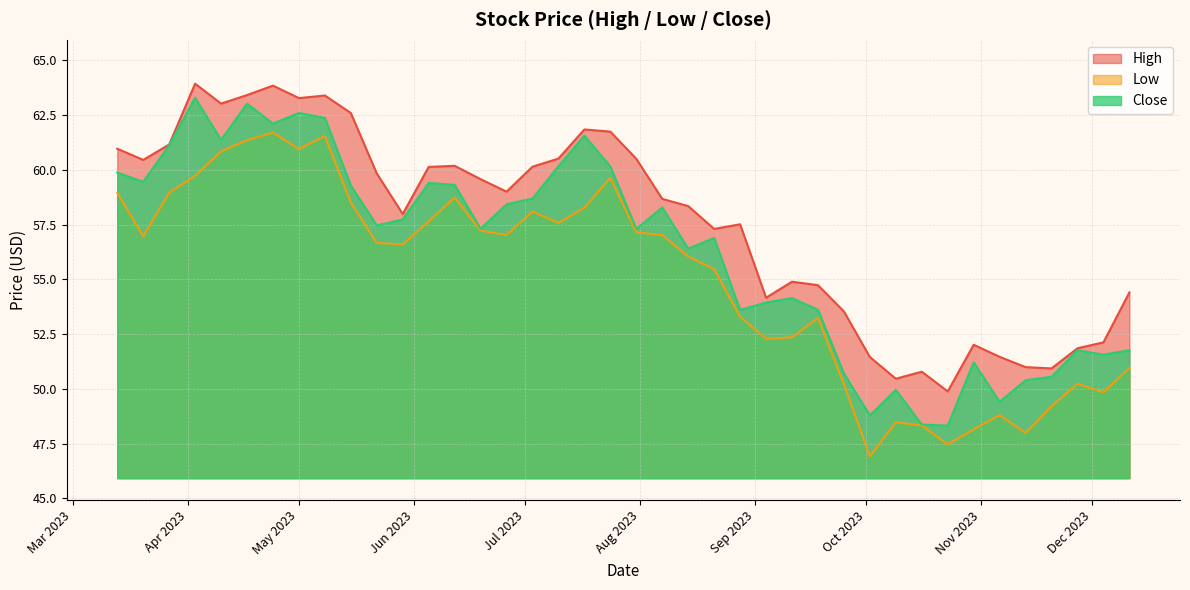

True or false: Low and High intersect in this chart.

False